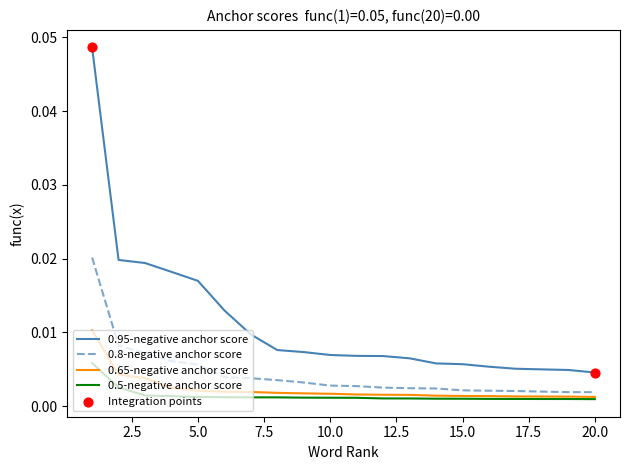

At how many categories does at least one series exceed 0?

20